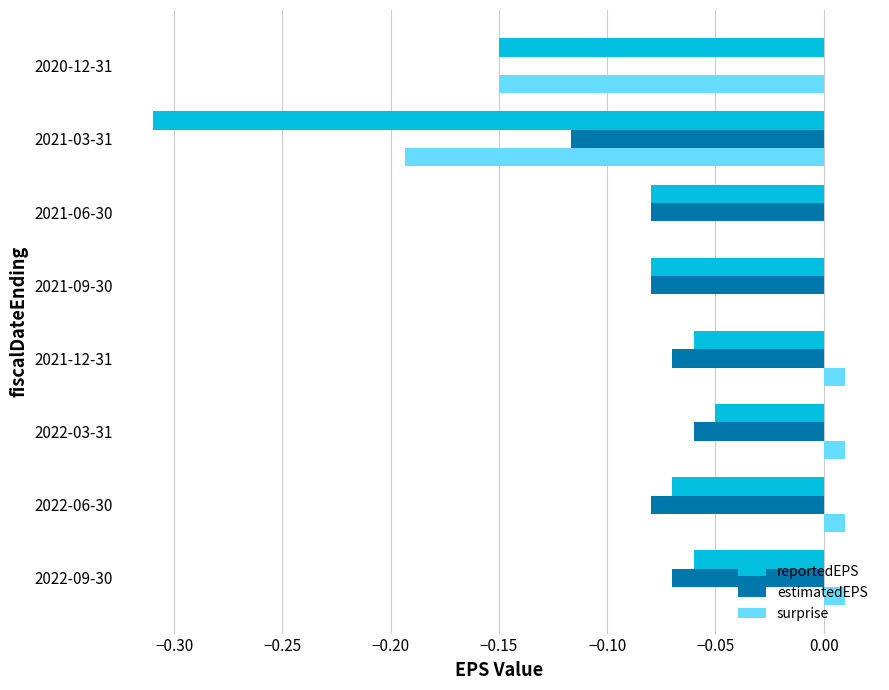

What are all the series names shown in the legend?

reportedEPS, estimatedEPS, surprise